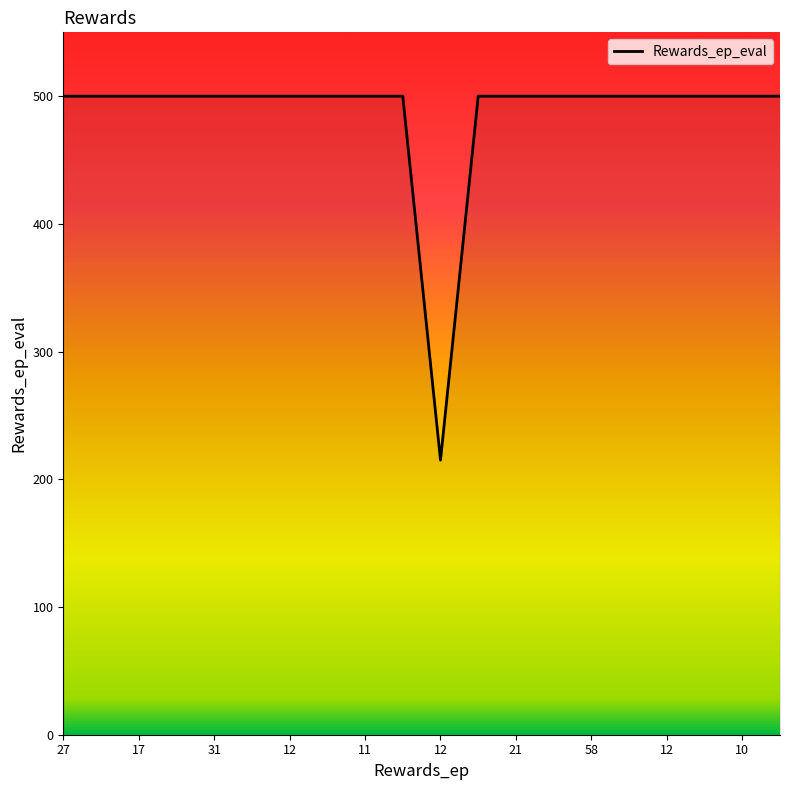

What is the minimum value shown in the chart?

215